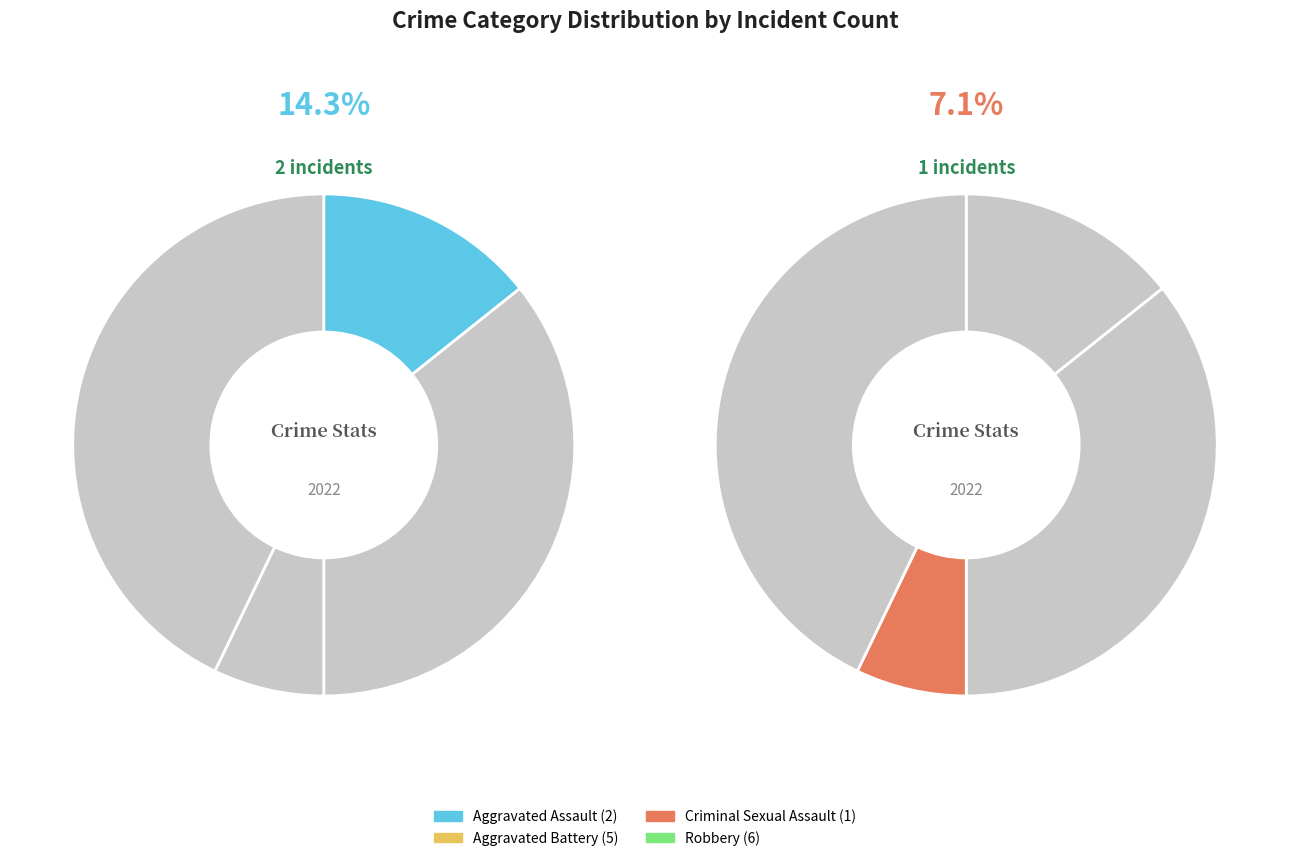

What percentage is the Aggravated Assault slice, to the nearest percent?

14%